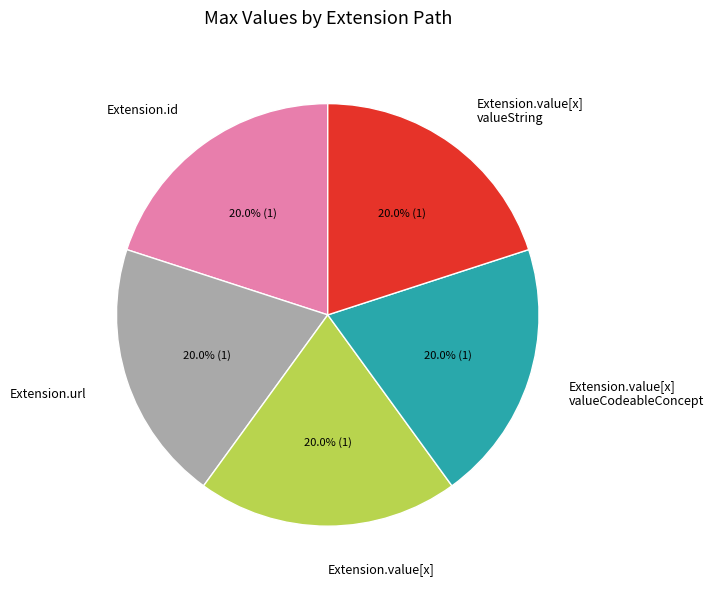

What portion of the pie excludes Extension.value[x] valueCodeableConcept?

80.0%